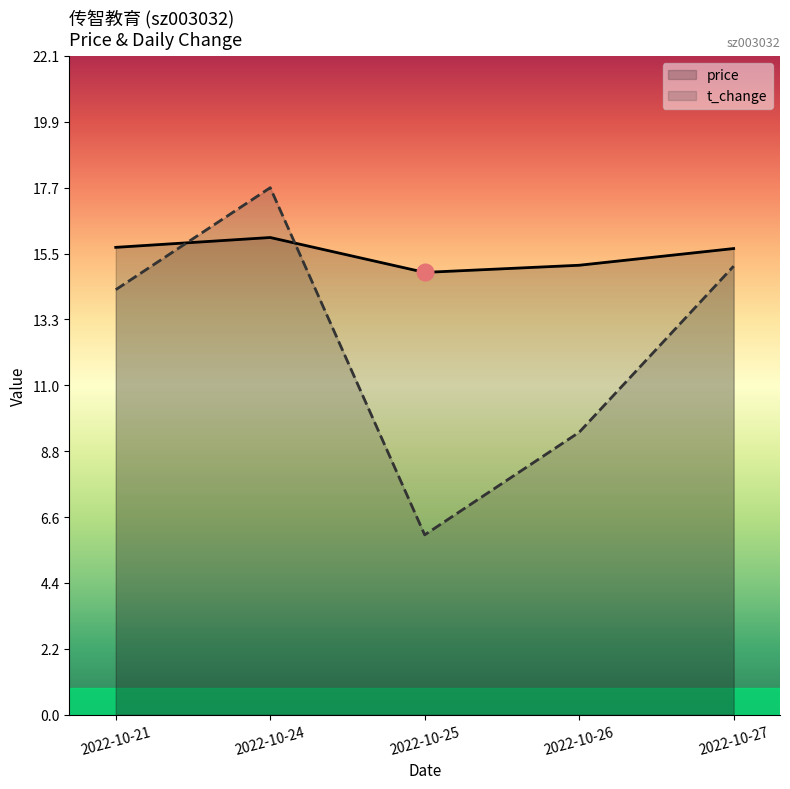

Where is the first local maximum for price?

2022-10-24